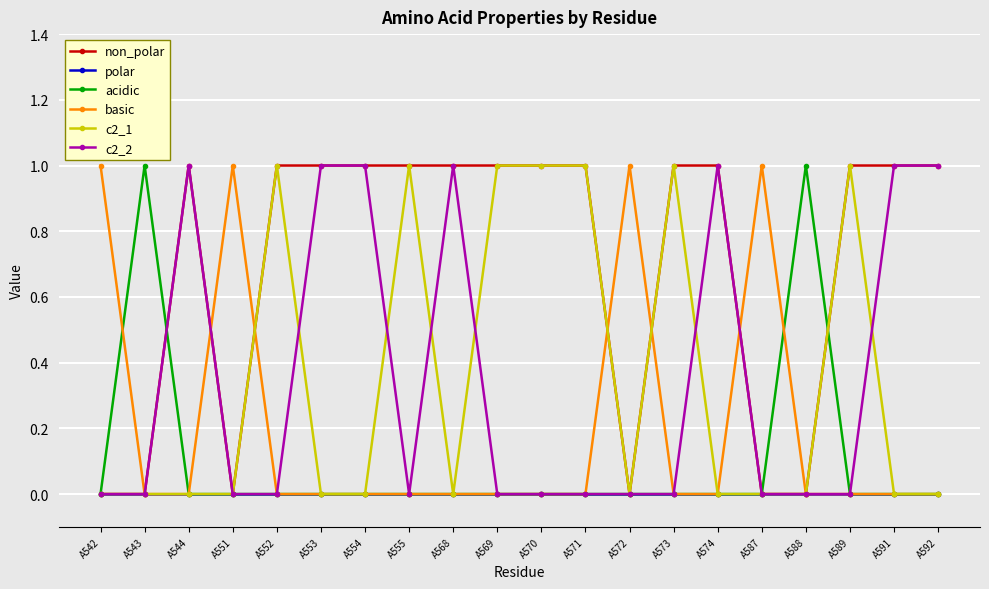

Is the value of c2_2 at A568 greater than the value of basic at A573?

Yes